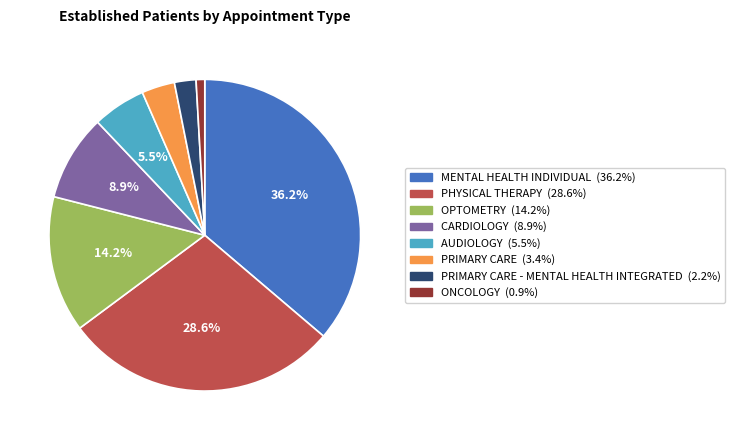

Is there any slice that represents more than half of the pie?

No